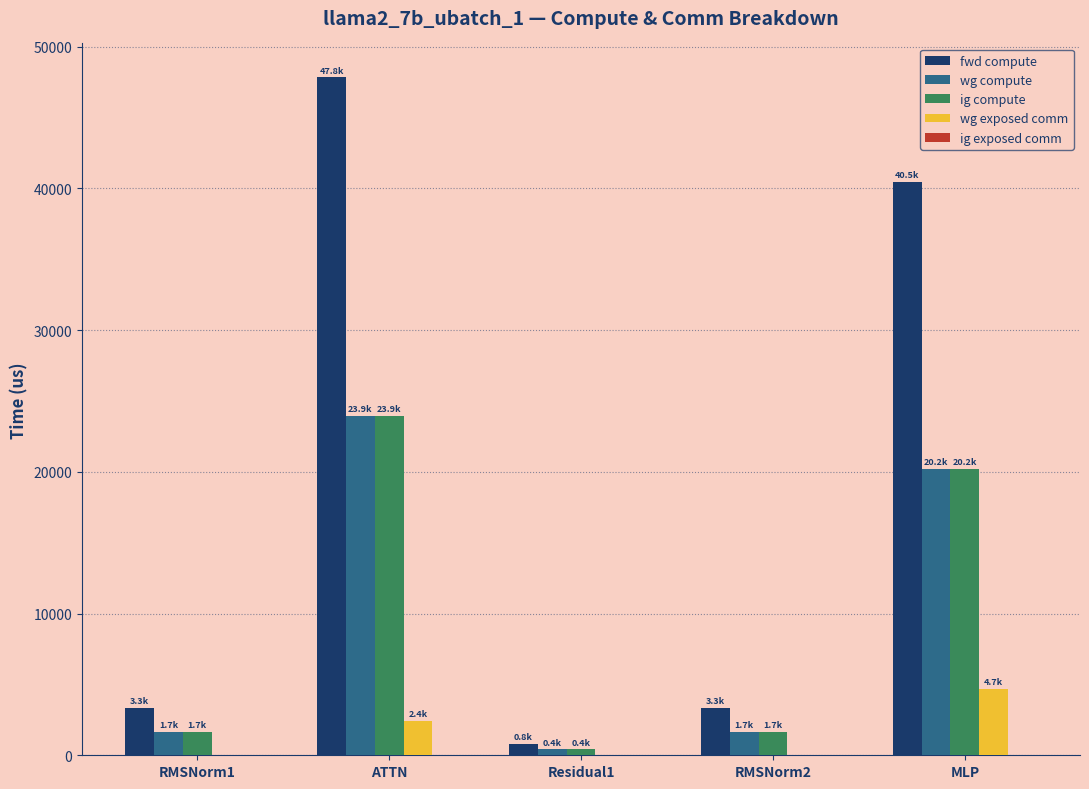

Between RMSNorm1 and MLP, which series saw the biggest shift?

fwd compute